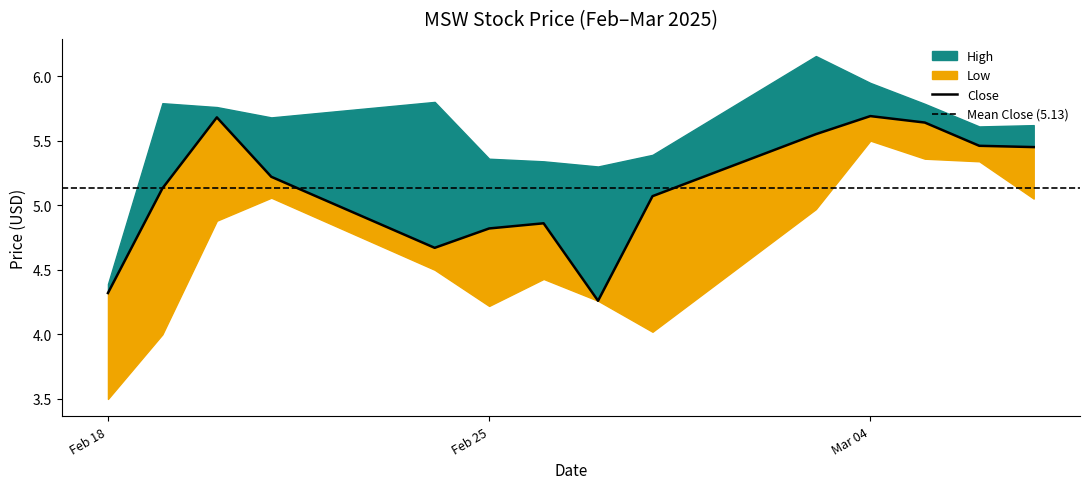

What is the smallest value displayed?

3.5